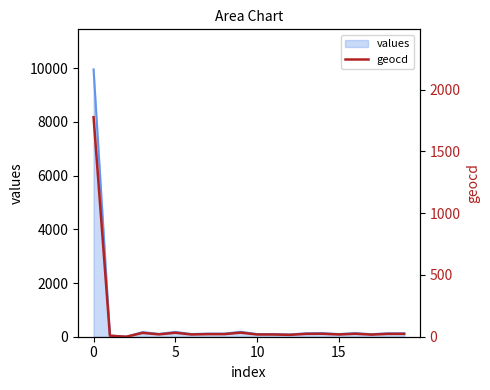

The chart shows a value of 17 at 17. True or false?

True